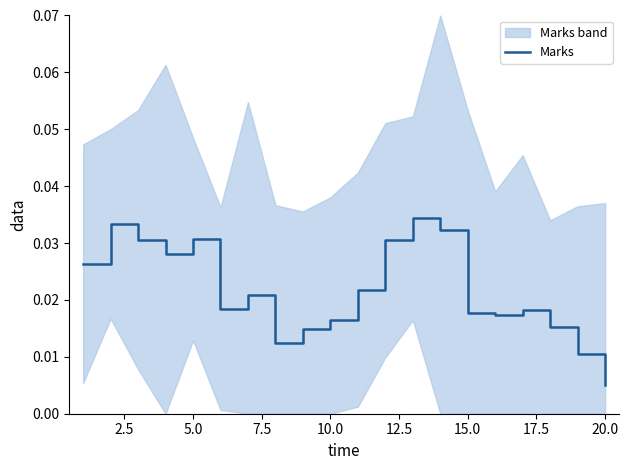

Which category has the lowest value in the Marks series?

20.0